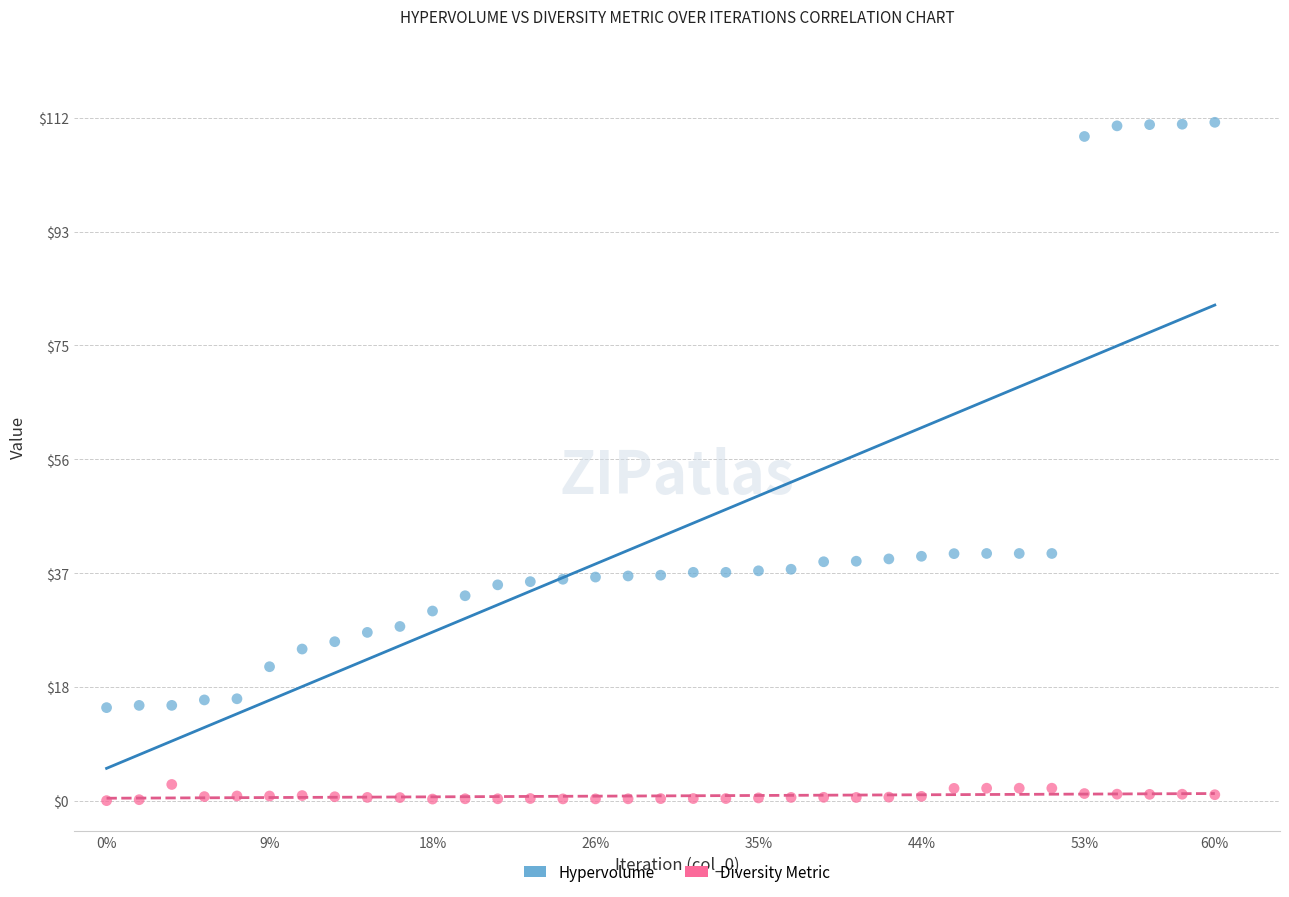

Which series contains the highest Y value?

Hypervolume